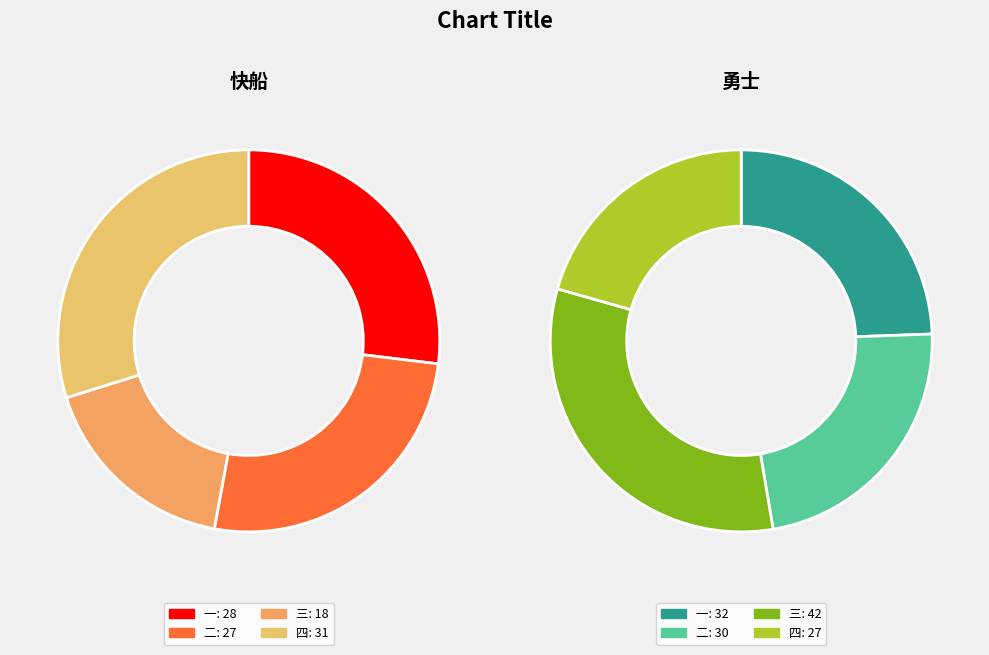

What is the spread (max minus min) of values at 一?

4